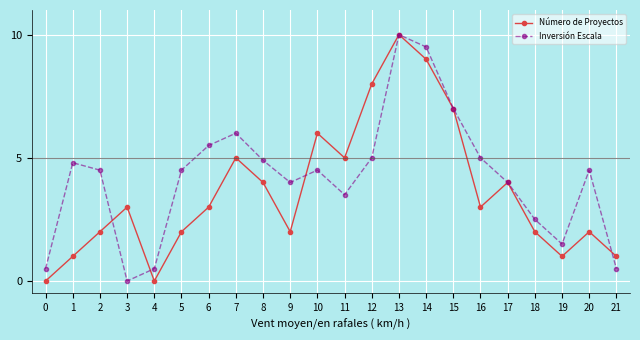

Reading left to right, what are all the values shown in this chart?

Número de Proyectos: 0=0.0	1=1.0	2=2.0	3=3.0	4=0.0	5=2.0	6=3.0	7=5.0	8=4.0	9=2.0	10=6.0	11=5.0	12=8.0	13=10.0	14=9.0	15=7.0	16=3.0	17=4.0	18=2.0	19=1.0	20=2.0	21=1.0
Inversión Escala: 0=0.5	1=4.8	2=4.5	3=0.0	4=0.5	5=4.5	6=5.5	7=6.0	8=4.9	9=4.0	10=4.5	11=3.5	12=5.0	13=10.0	14=9.5	15=7.0	16=5.0	17=4.0	18=2.5	19=1.5	20=4.5	21=0.5